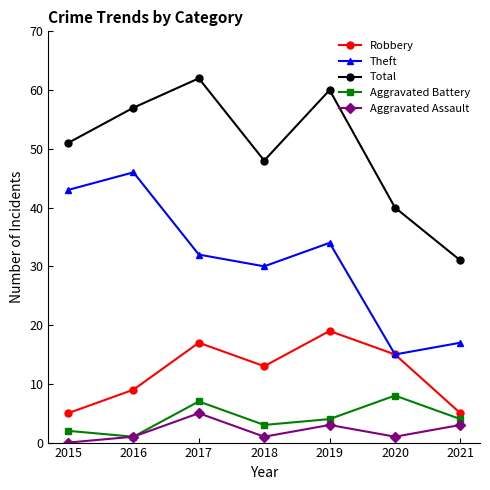

What is the value of the Theft point at the 5th from the left?

34